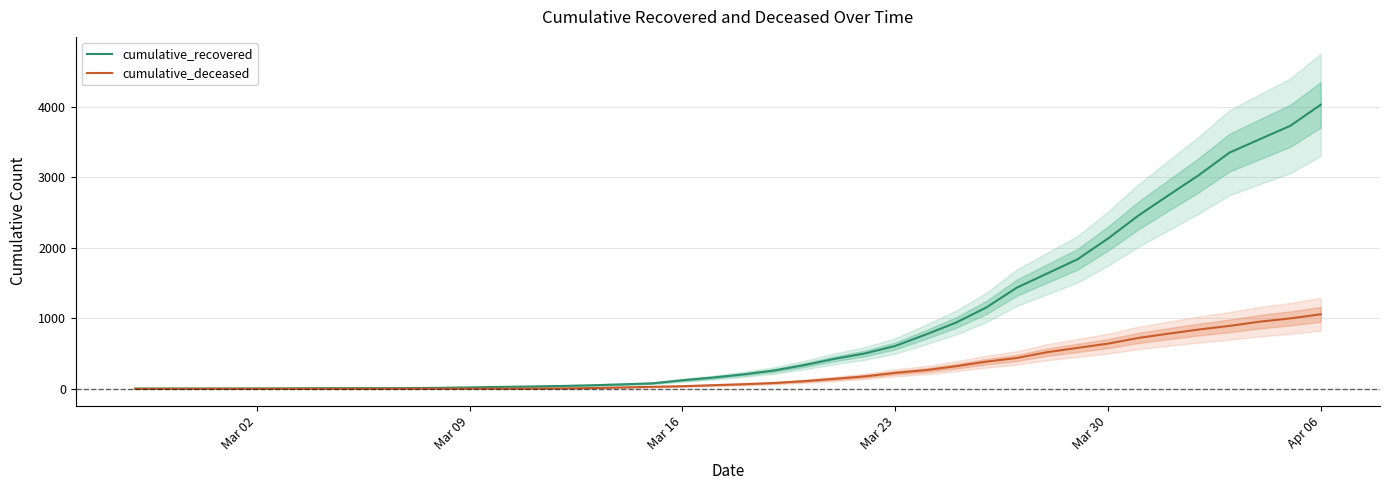

Which series has the widest spread of values?

cumulative_recovered